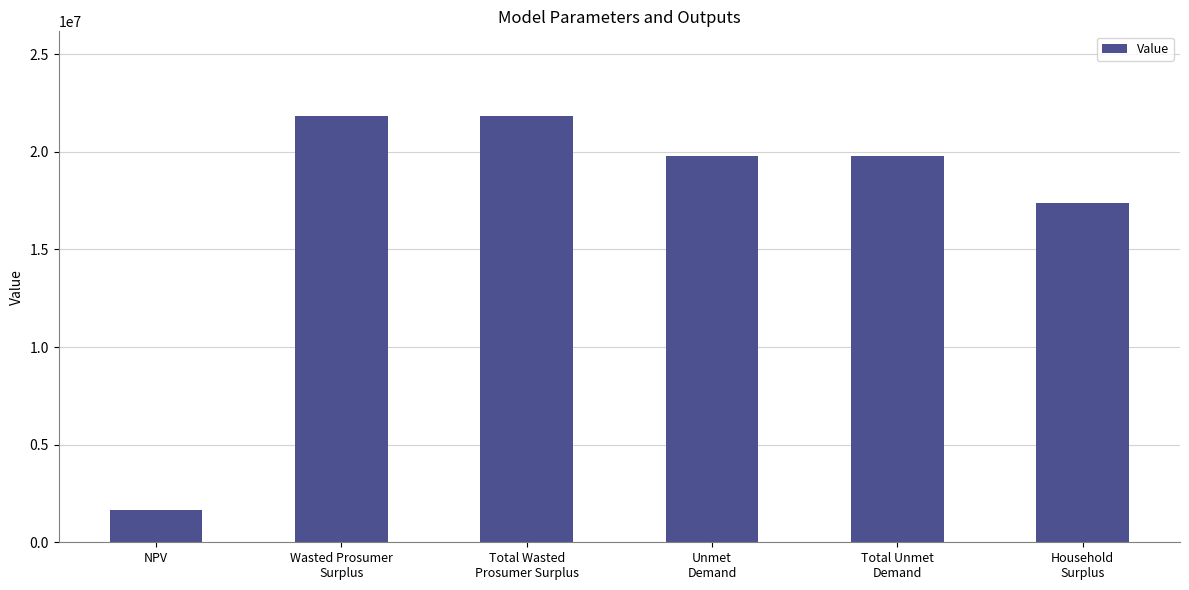

Count the number of data series in this chart.

1